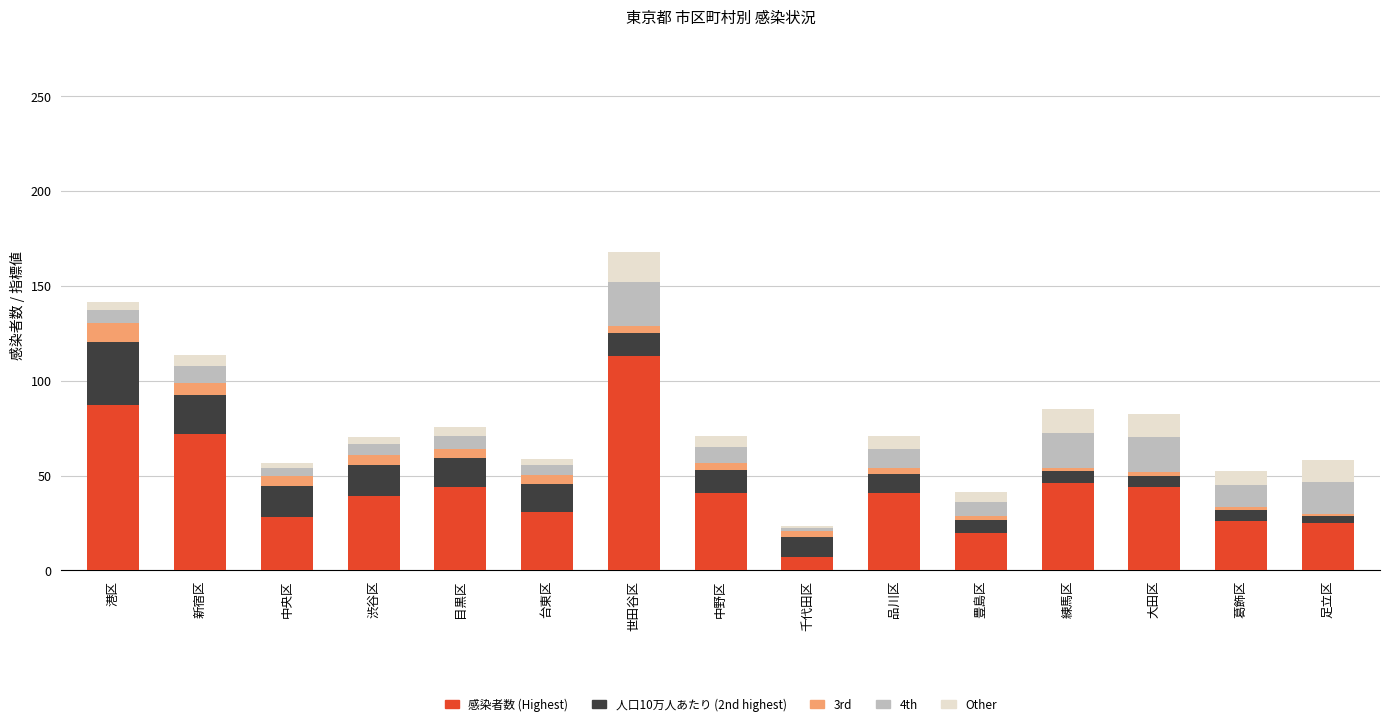

Are the bars grouped side by side (vs. stacked)?

No